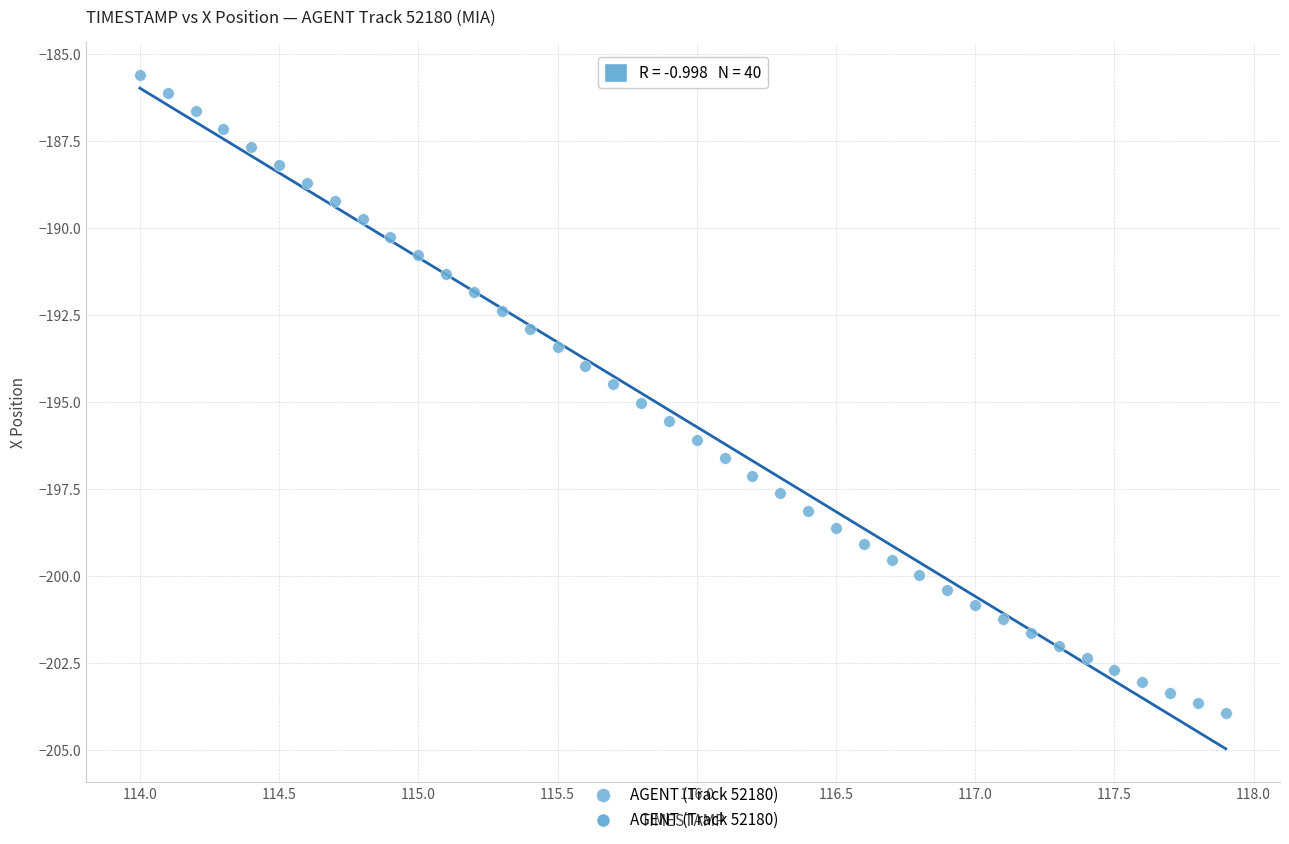

What is the range of Y values (max minus min)?

18.3